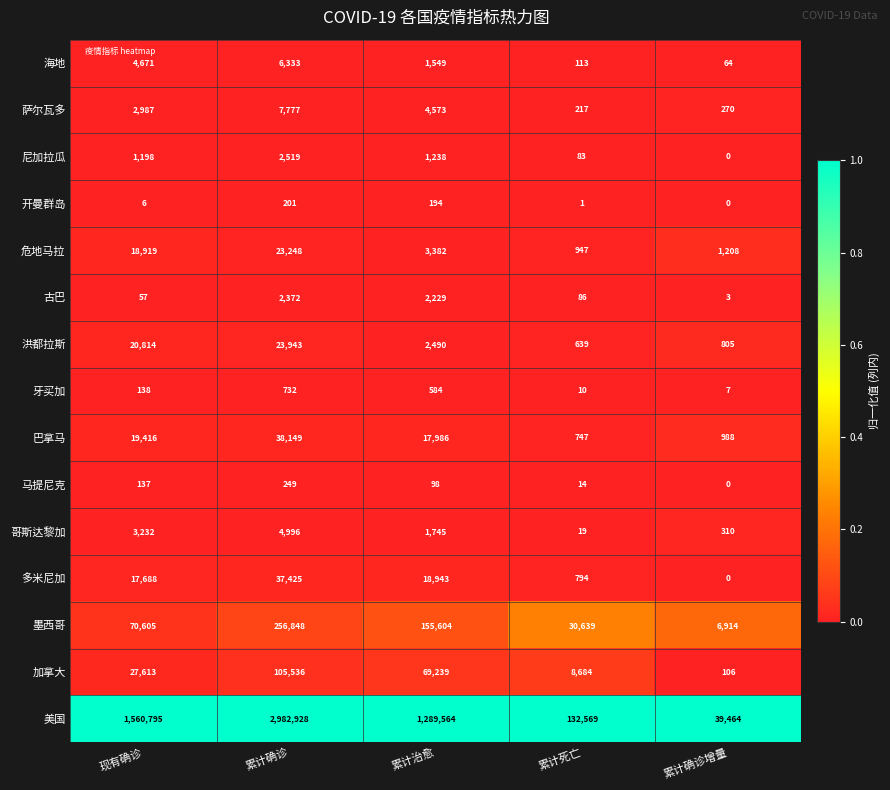

The value of 牙买加 at 现有确诊 is 236. True or false?

False